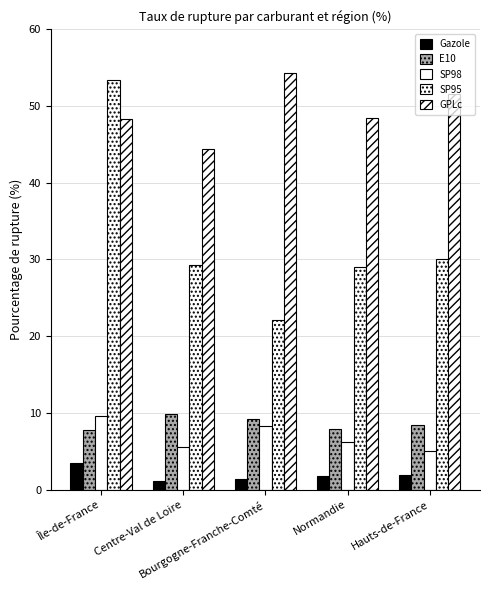

Rank the series at Bourgogne-Franche-Comté from lowest to highest value.

Gazole, SP98, E10, SP95, GPLc